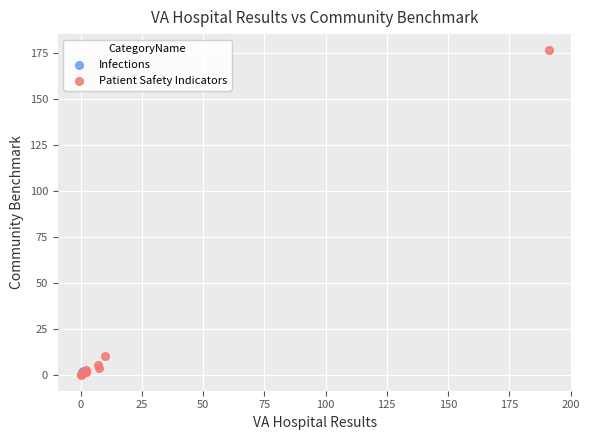

What are all the series names shown in the legend?

Infections, Patient Safety Indicators